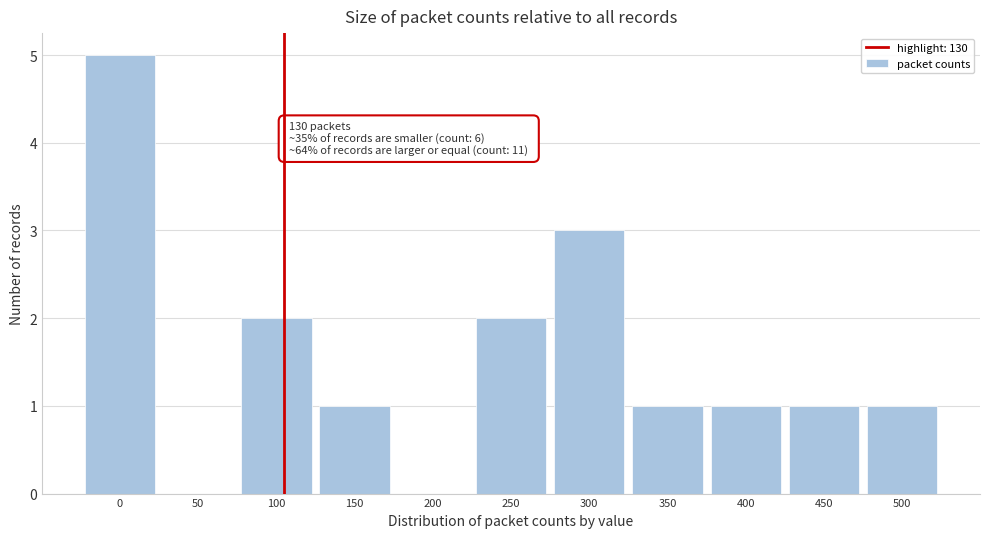

Reading right to left, extract all data points from this chart.

500=1	450=1	400=1	350=1	300=3	250=2	200=0	150=1	100=2	50=0	0=5